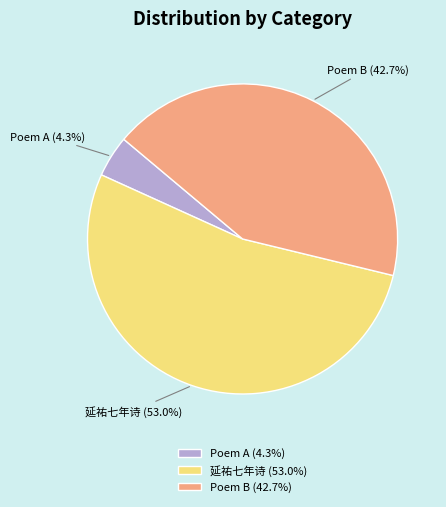

What is the largest slice in the pie chart?

延祐七年诗 (53.0%)